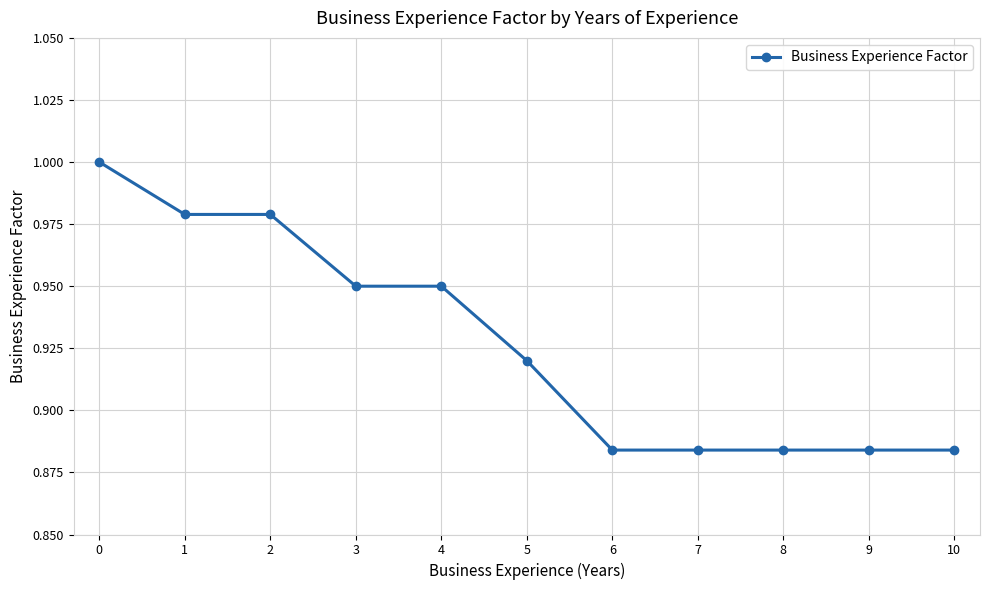

True or false: the data shows 1.3 at 2.

False